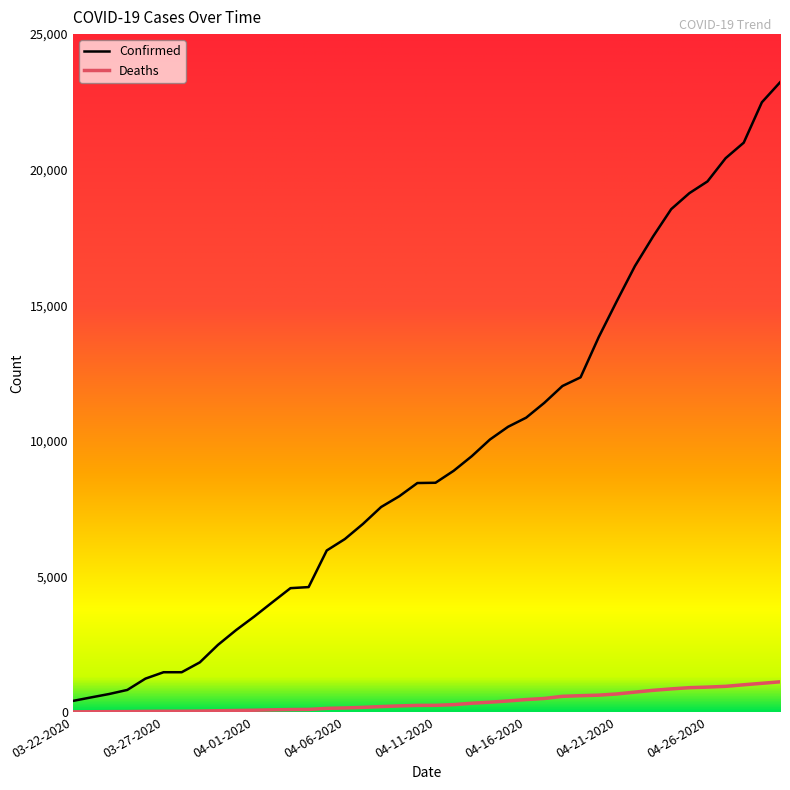

Which series has the widest spread of values?

Confirmed